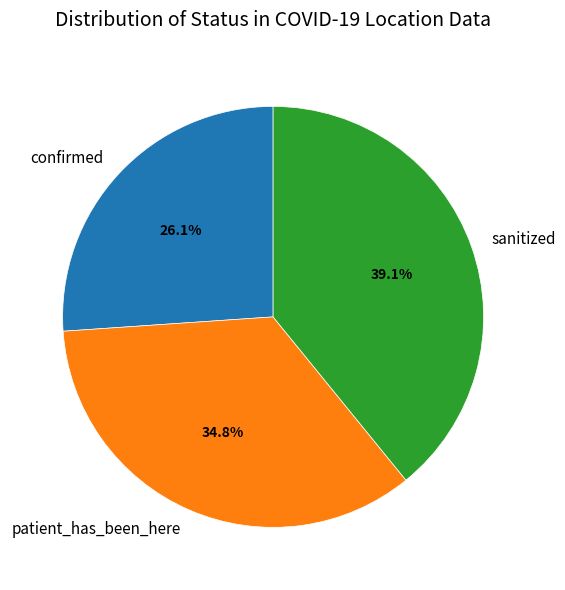

To the nearest percent, what is the difference between the largest and smallest slice percentages?

13%